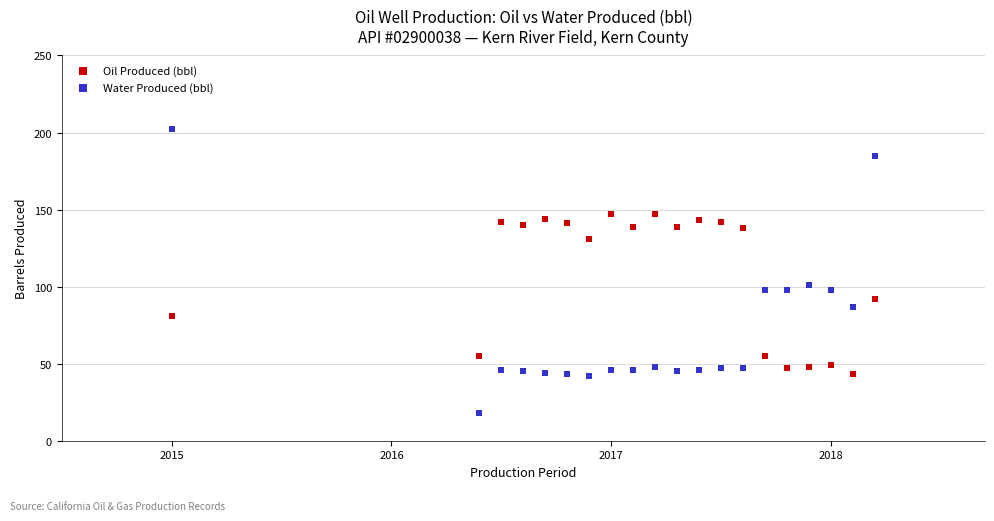

Which series reaches the maximum Y coordinate?

Water Produced (bbl)